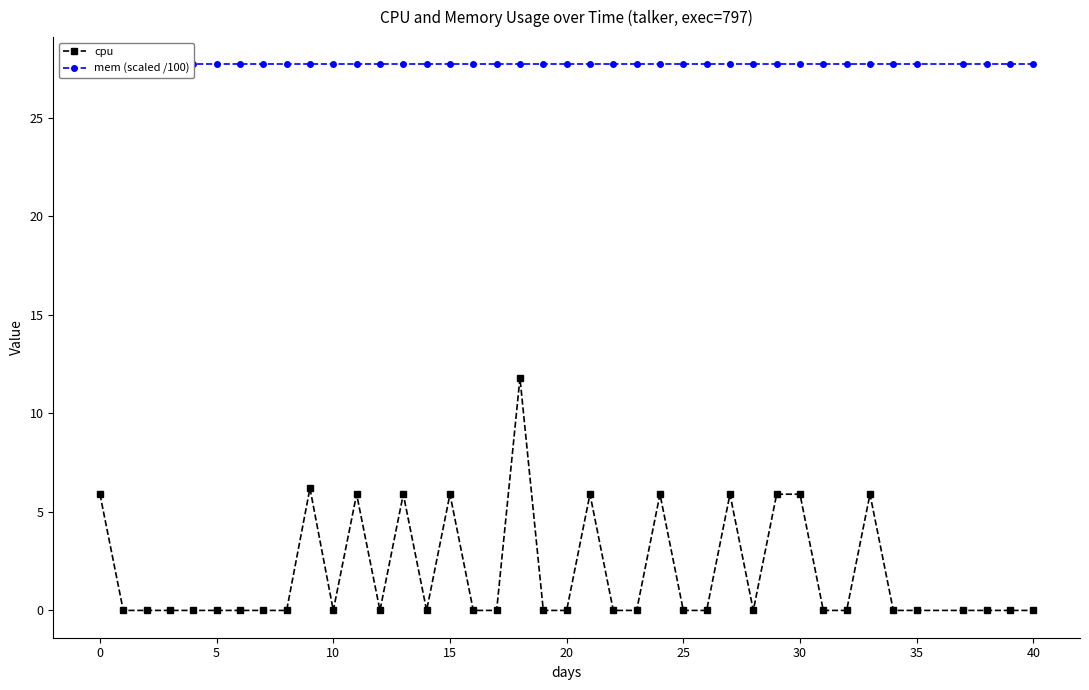

True or false: cpu has more than 1 points higher than both neighbors.

True